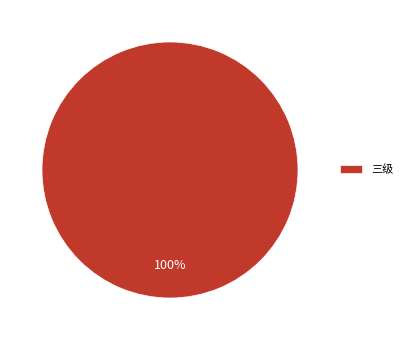

Rank the categories by value from lowest to highest.

三级